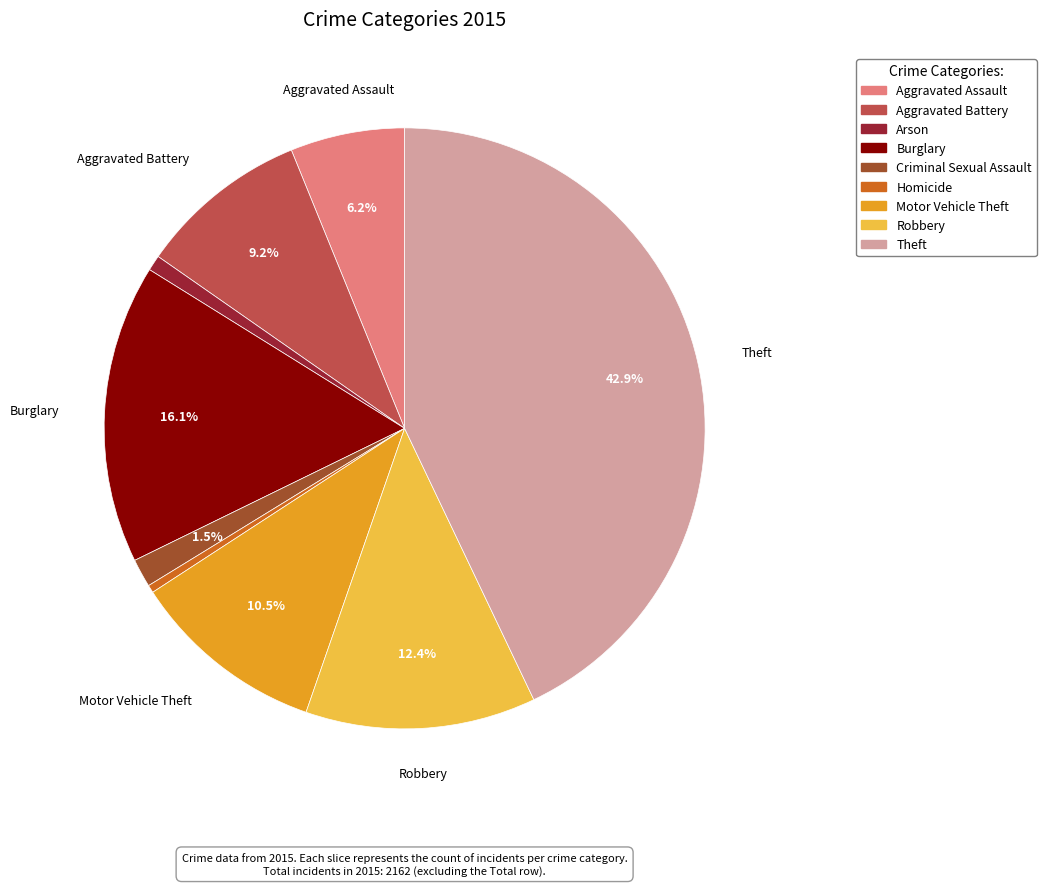

How many segments does this pie chart have?

9